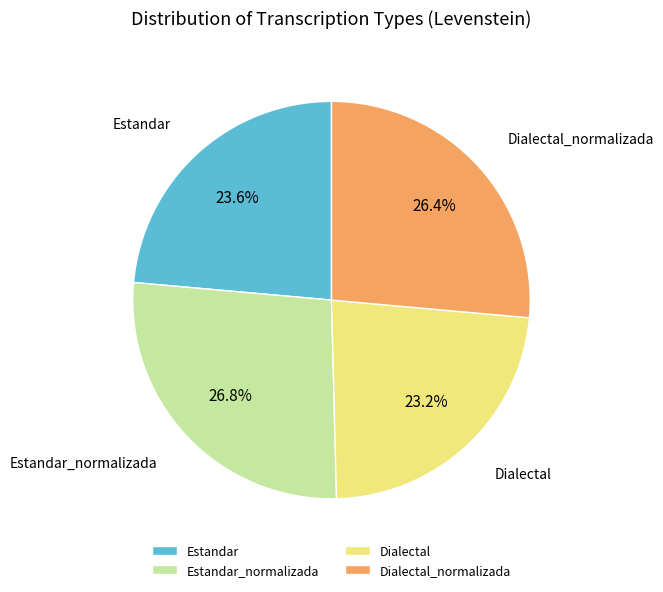

How many slices are in this pie chart?

4